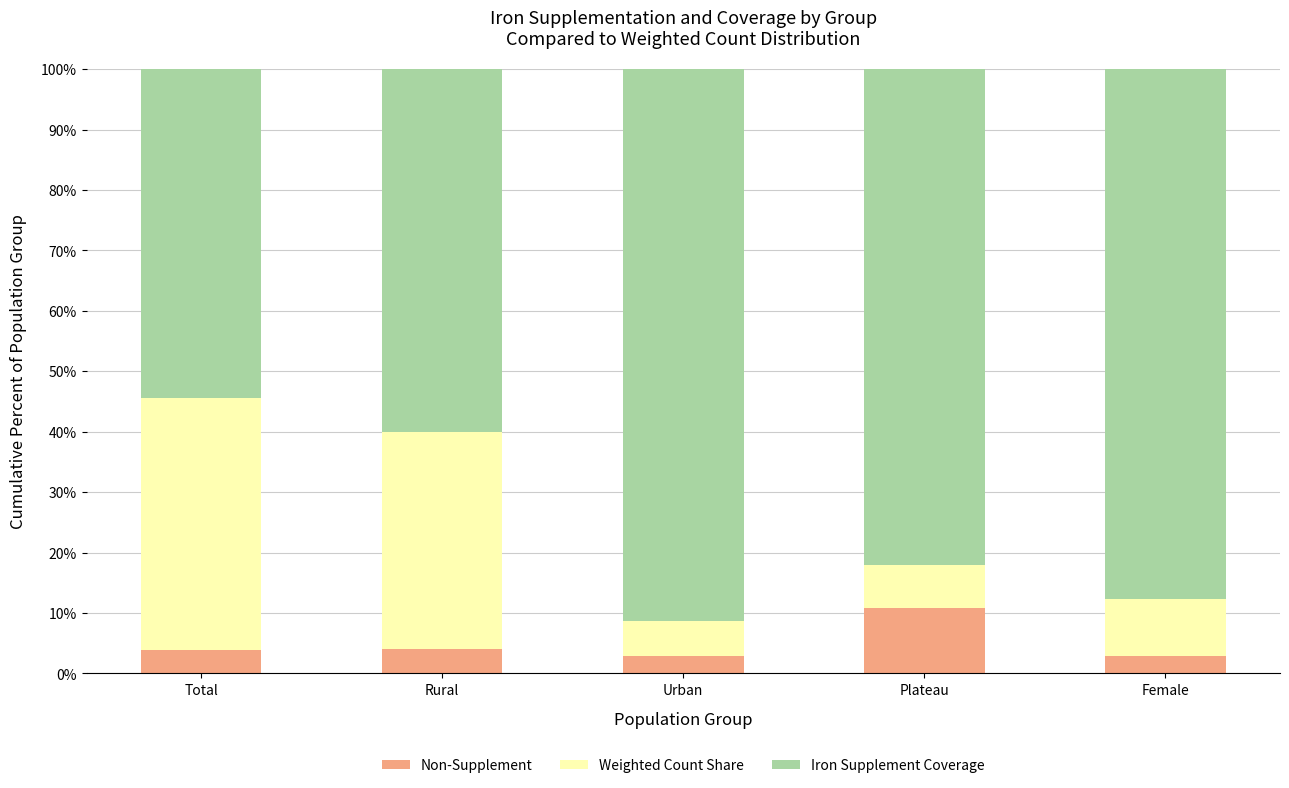

The value of Non-Supplement at Plateau is 10.8. True or false?

True